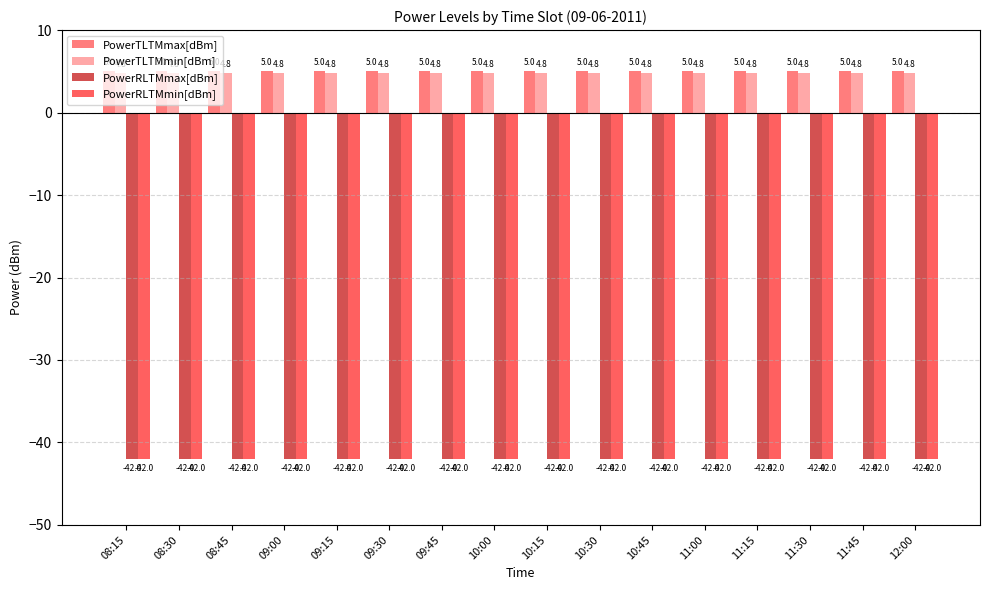

What is the total value across all series at 09:15?

-74.2